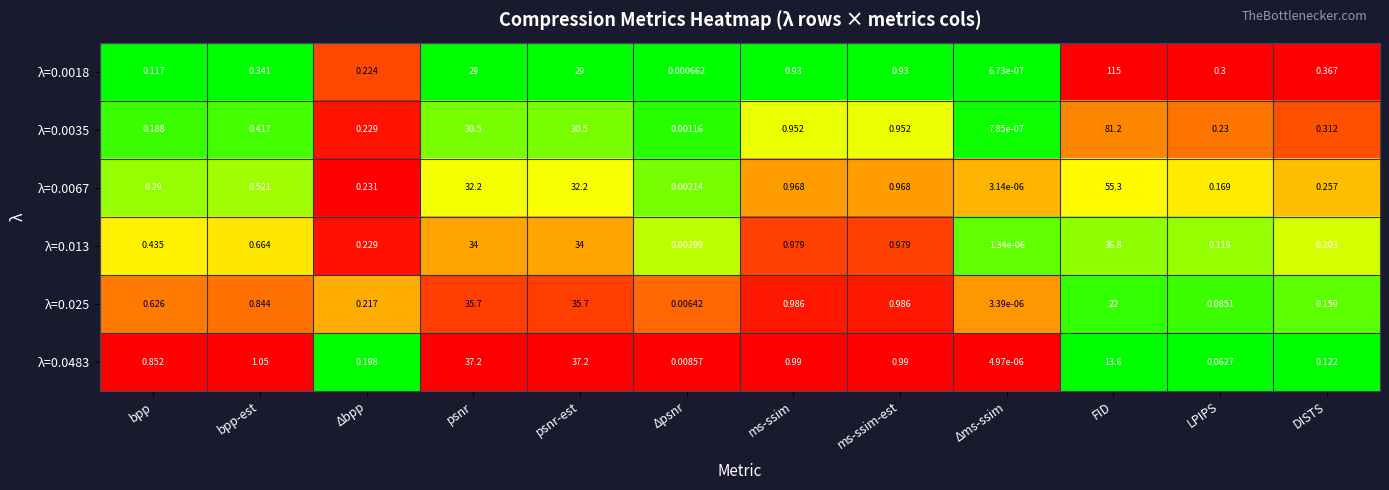

Where is λ=0.0483 nearest to the value 18?

FID